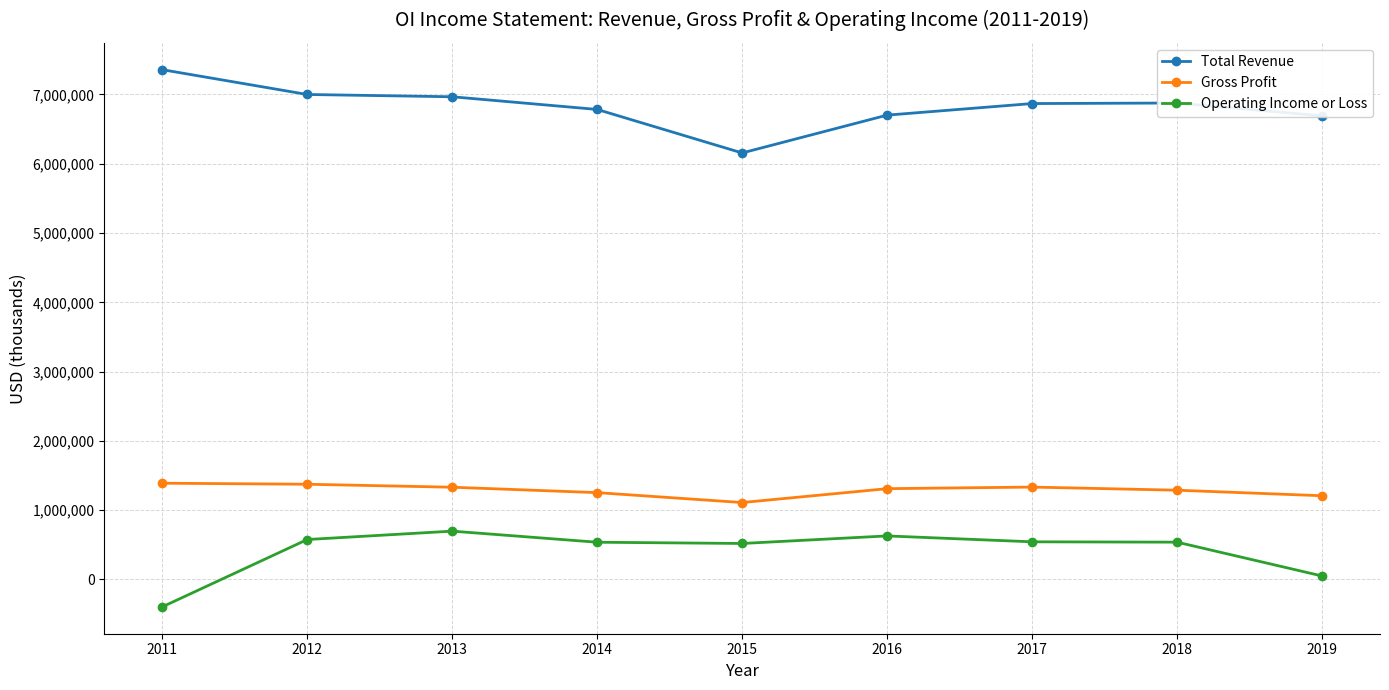

Which label corresponds to the smallest value in the chart?

2011